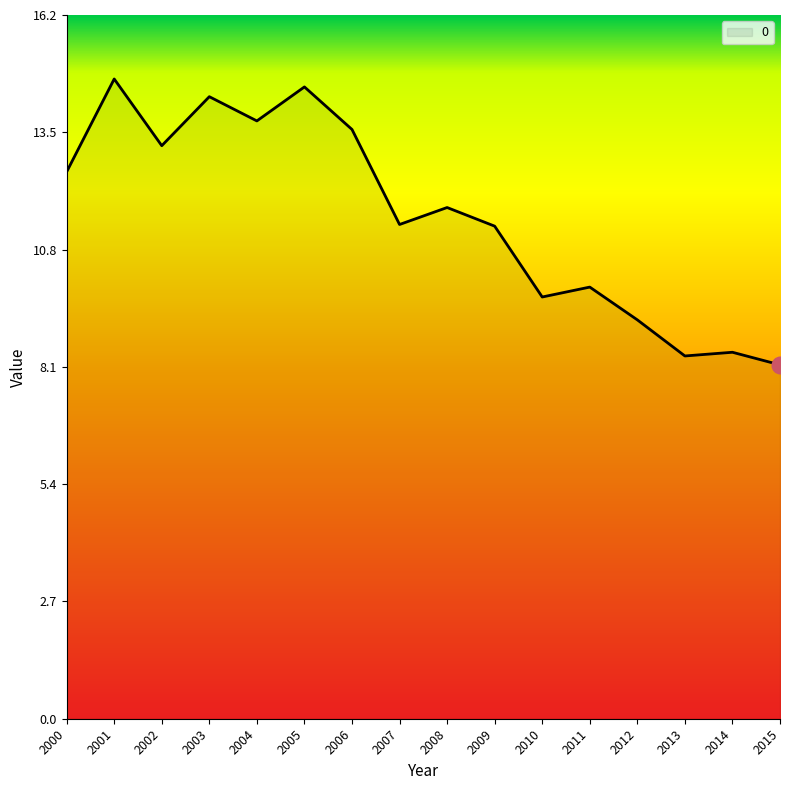

How many lines are shown in the chart?

1